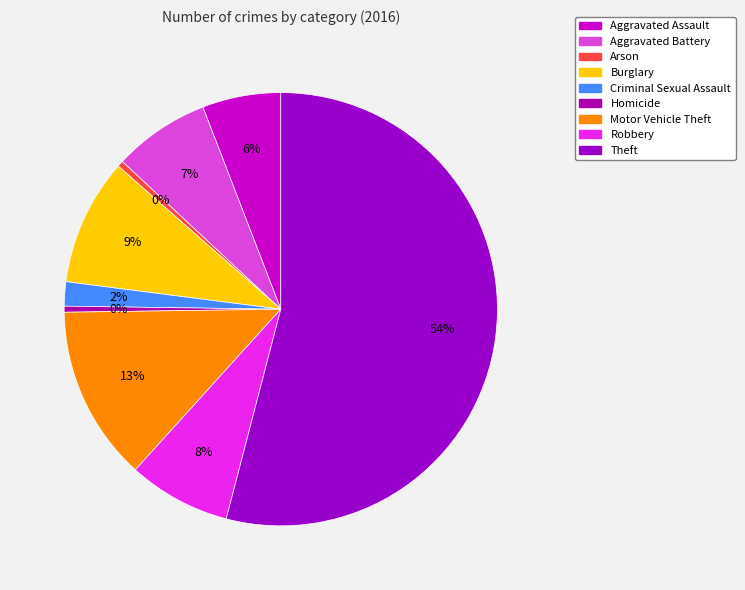

Count the number of slices in the pie.

9